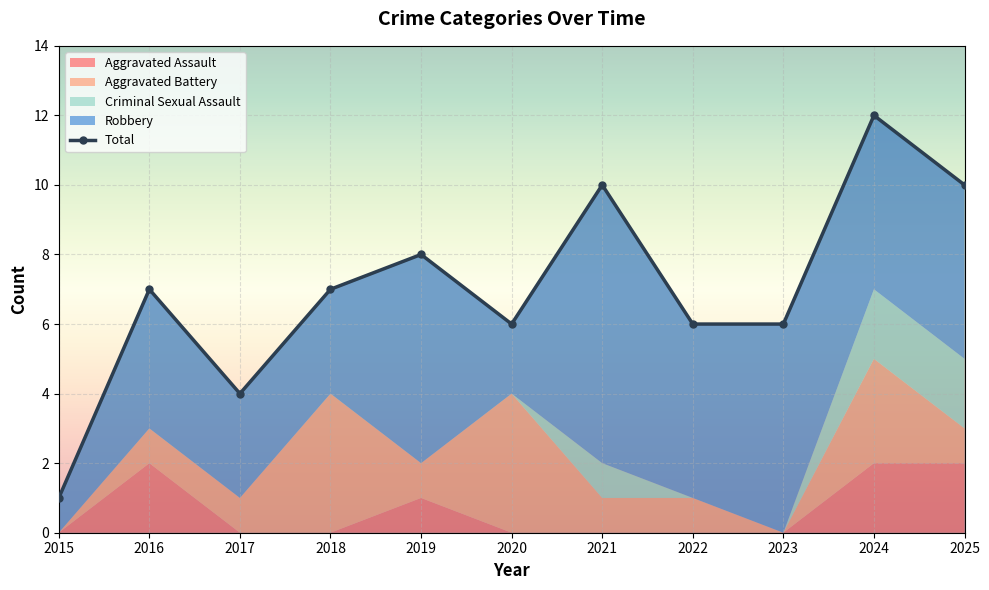

Rank the series by their maximum value, from lowest to highest.

Aggravated Assault, Criminal Sexual Assault, Aggravated Battery, Robbery, Total